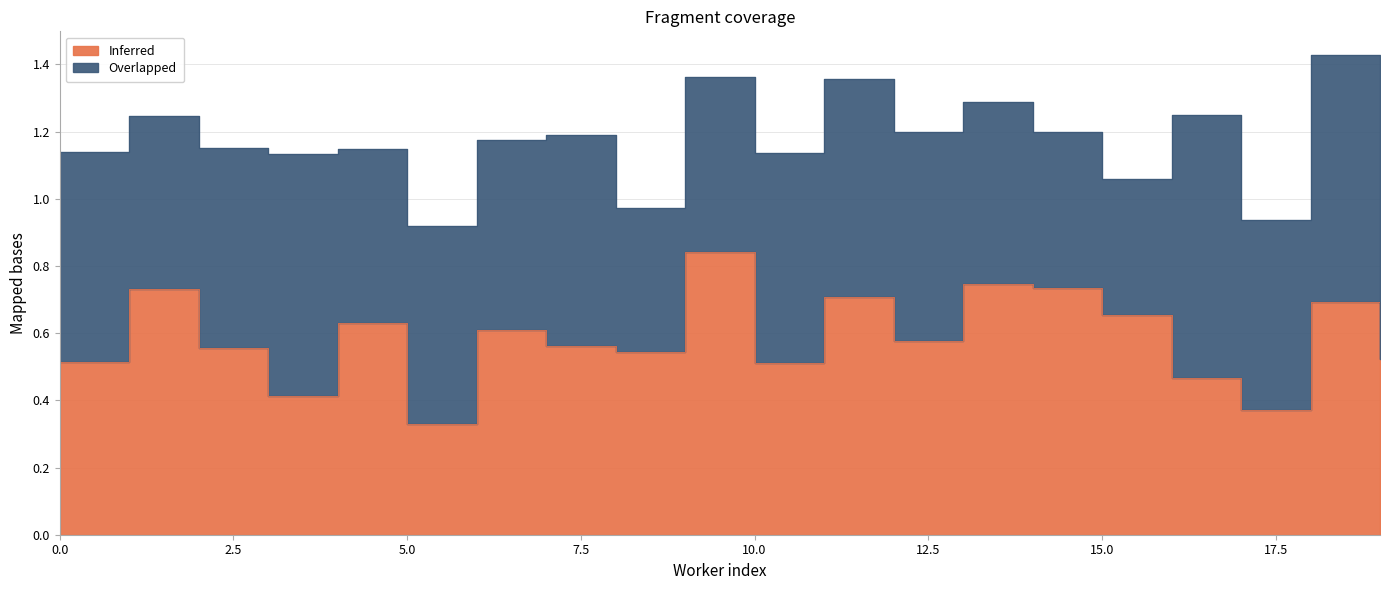

How many interior local peaks (higher than both neighbors) does the data have?

7